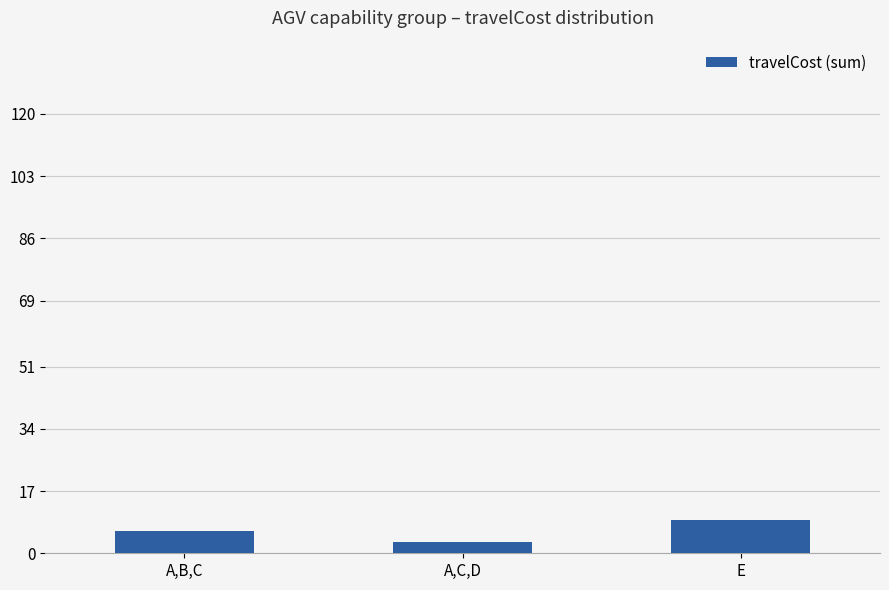

What is the change in value from A,C,D to E?

+6